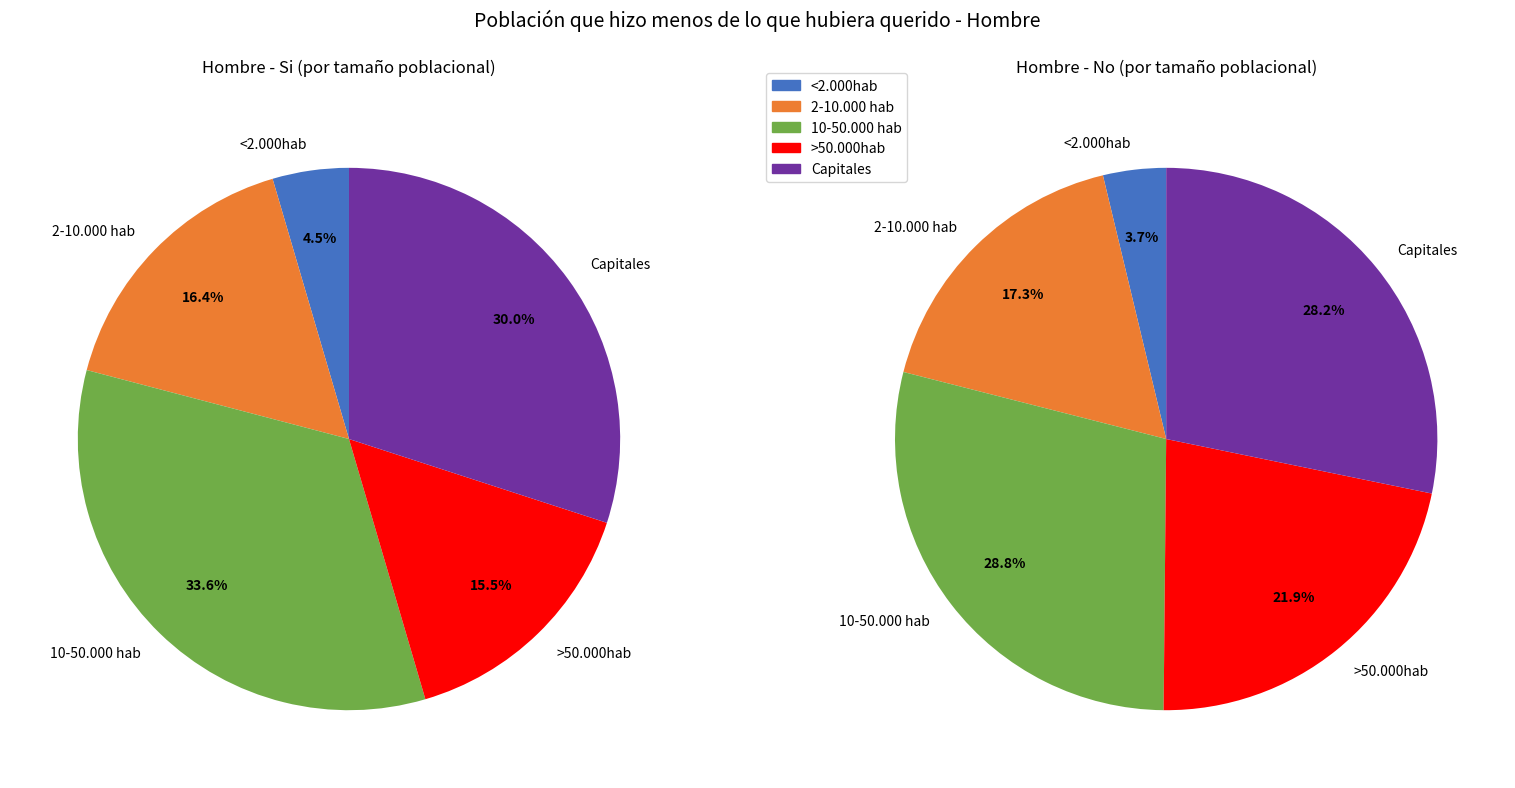

The 2-10.000 hab slice represents 17% of the pie. True or false?

True